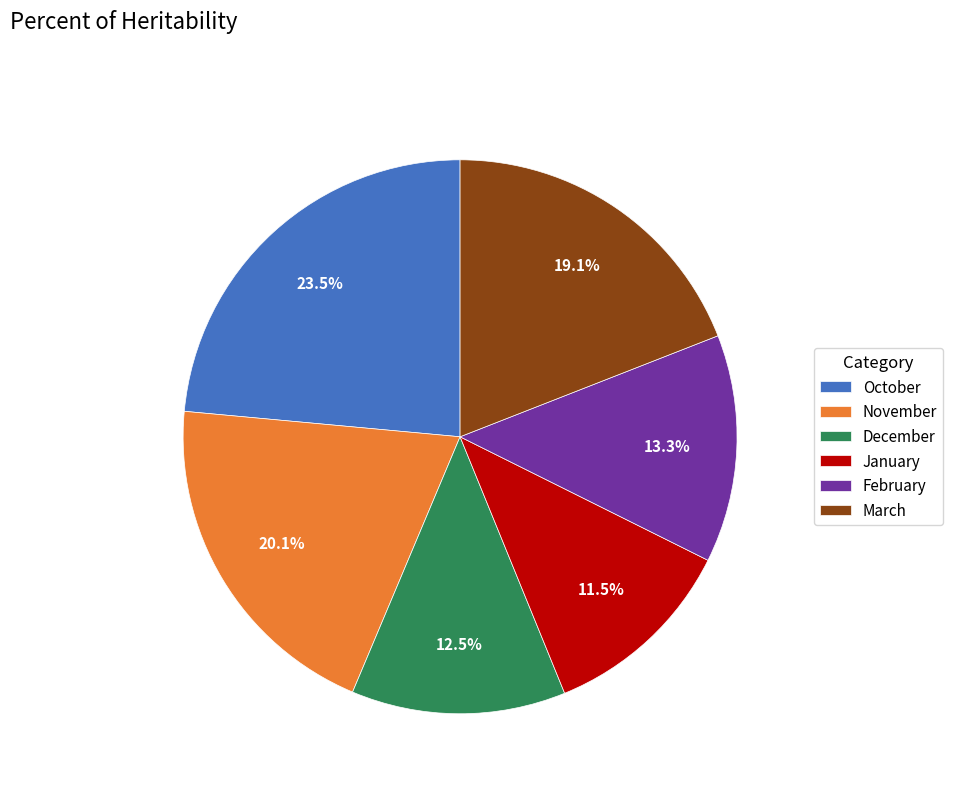

Combined, do January and December account for over 50%?

No